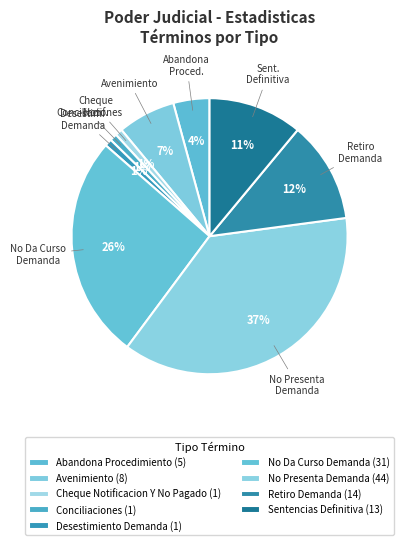

Is the sum of No Da Curso Demanda and Conciliaciones greater than half?

No